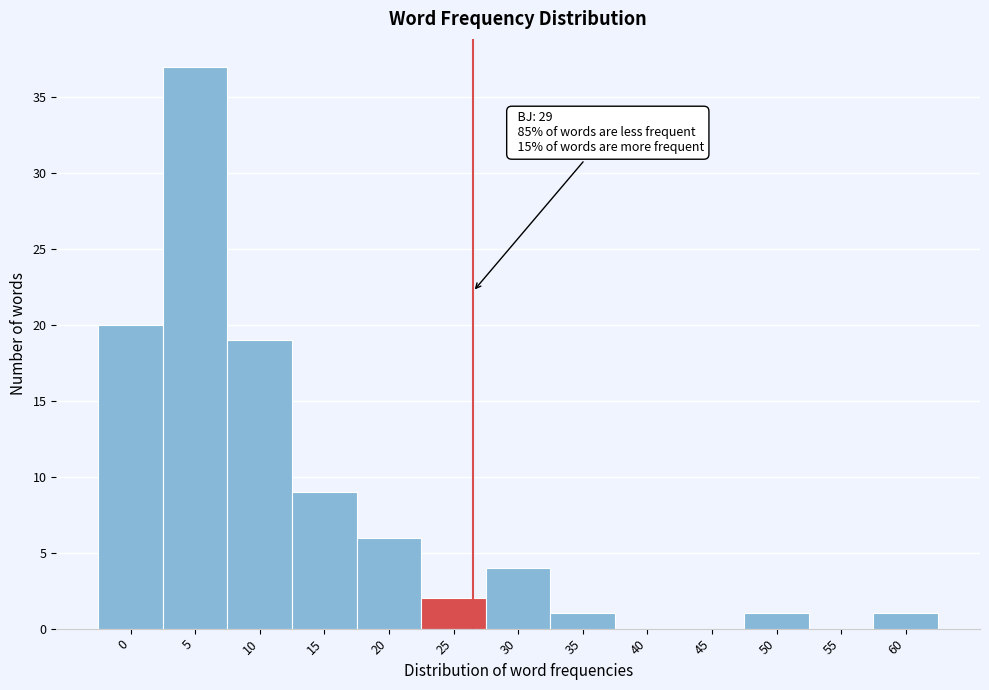

The chart shows a value of 6 at 0. True or false?

False